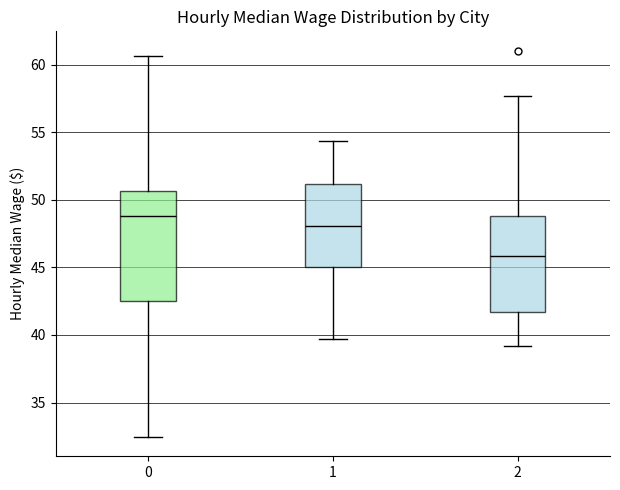

Where does the upper whisker of the box at x = 0 end on the y-axis? The values are not printed on the chart, so give them approximately, as read against the axis.

60.5